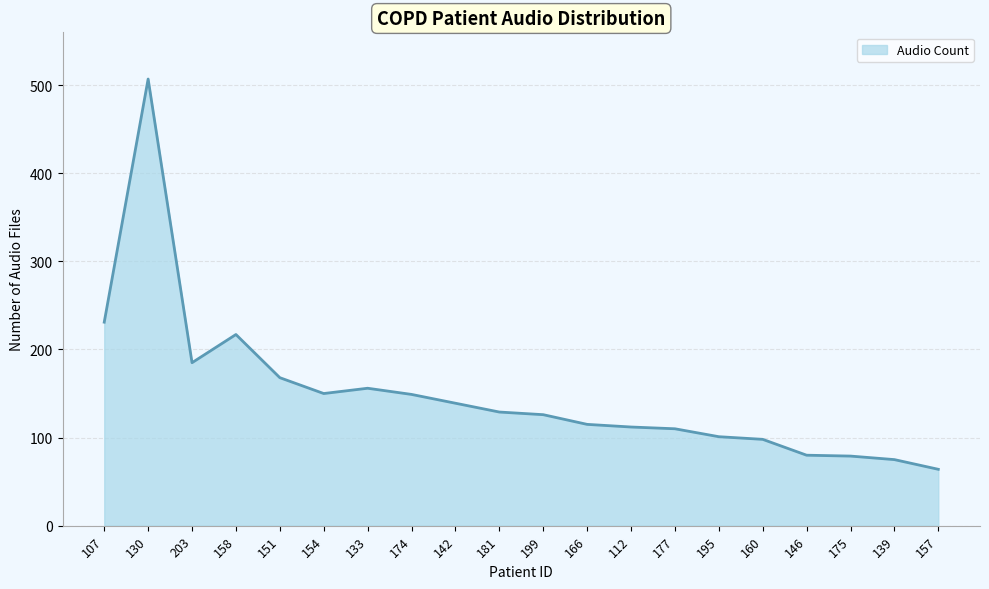

Where is the data nearest to the value 285?

107